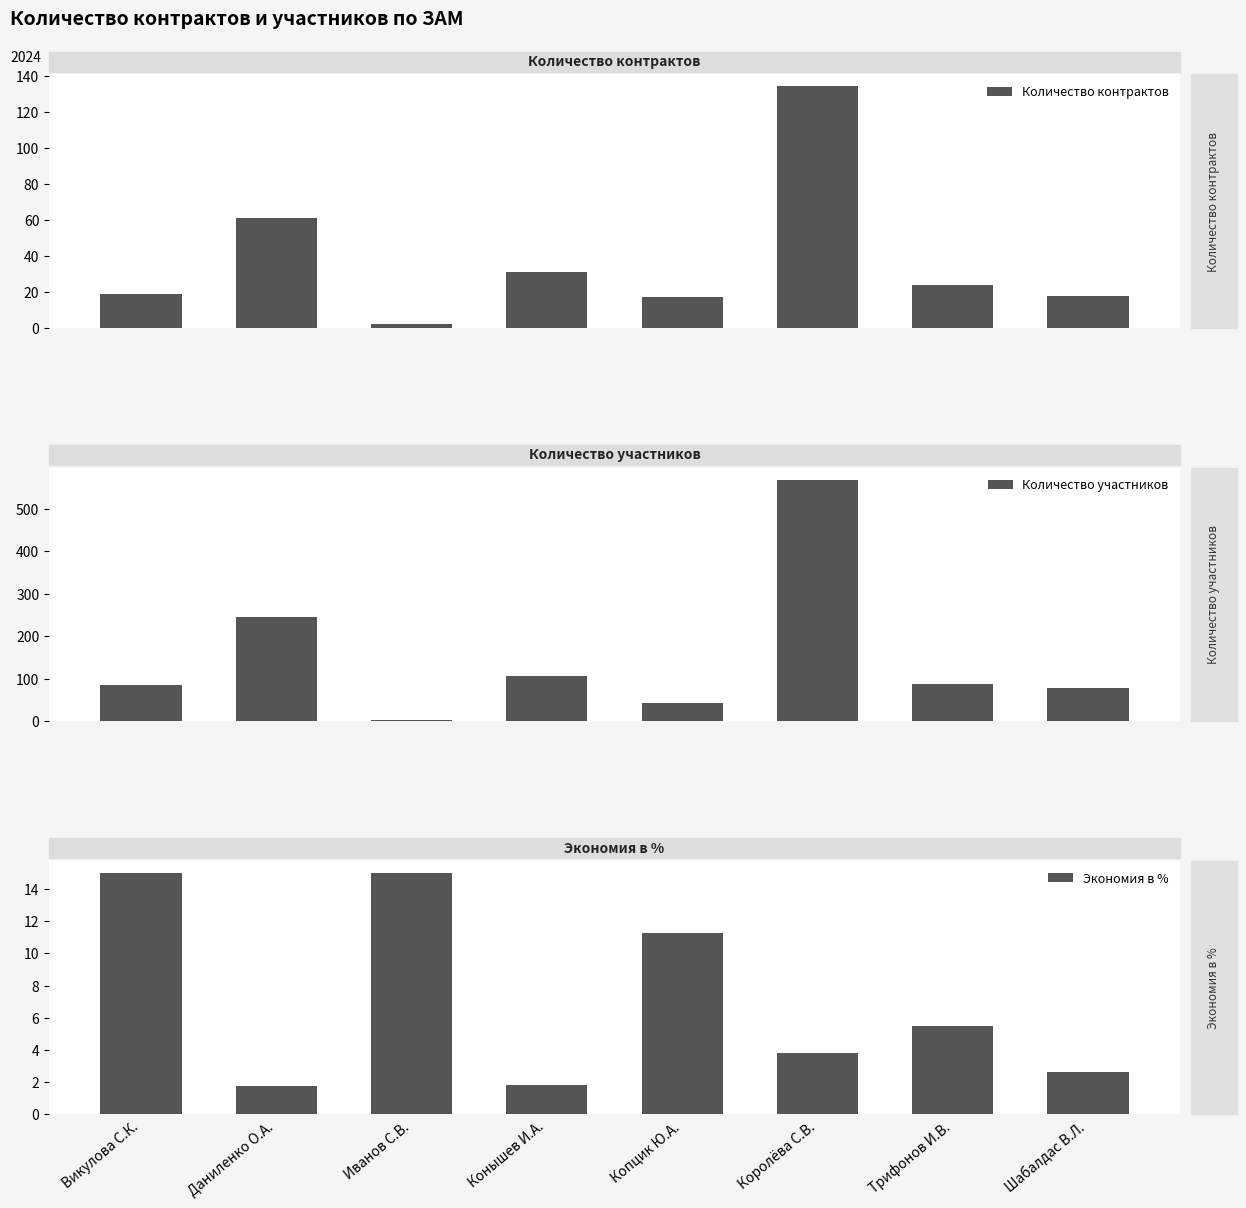

What is the difference between the maximum and minimum values in the Экономия в % series?

13.3